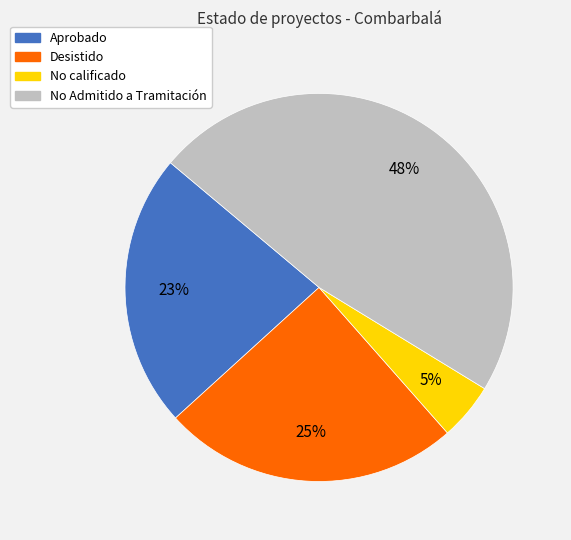

To the nearest percent, what is the average slice percentage?

25%